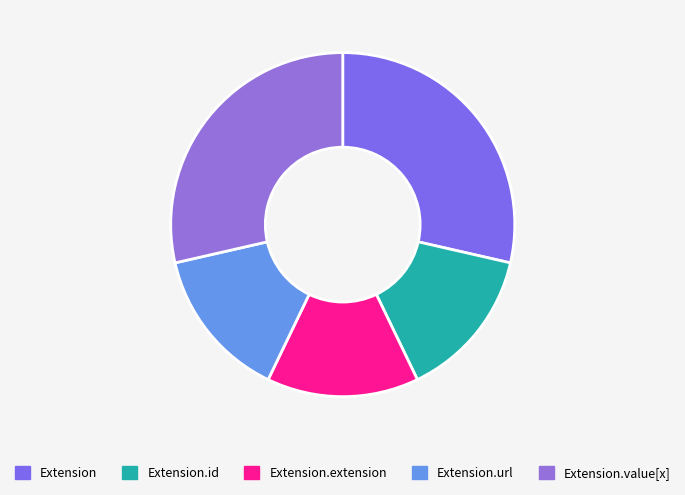

To the nearest percent, what is the average slice percentage?

20%